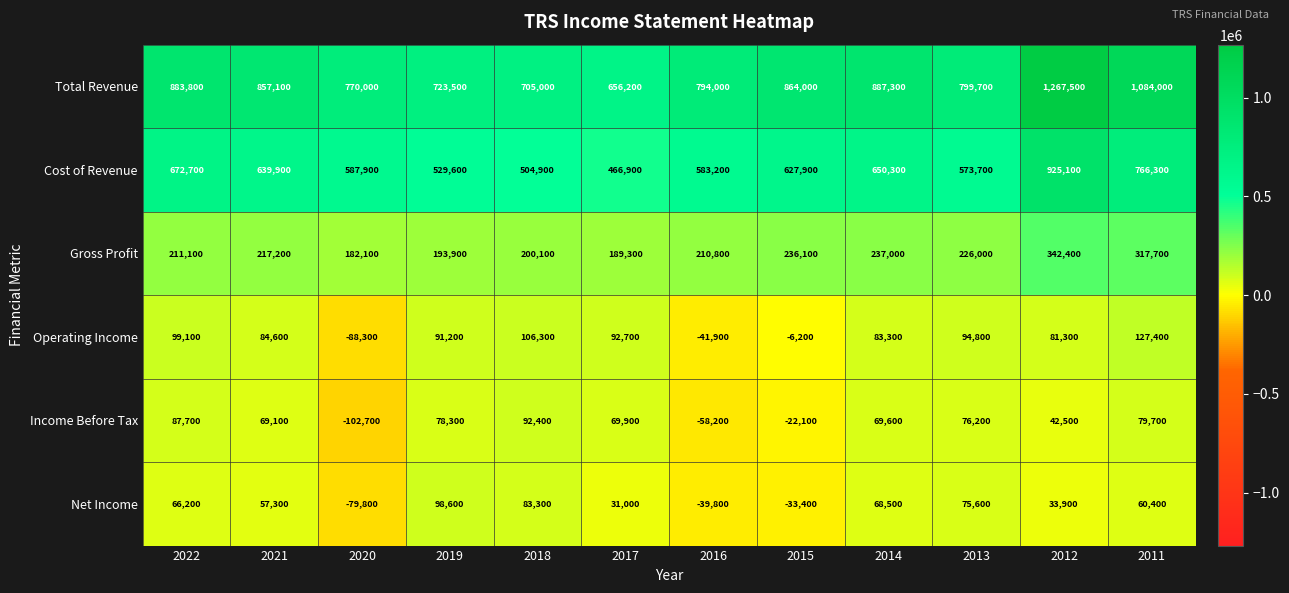

Is it true that Net Income equals 21956 at 2018?

False